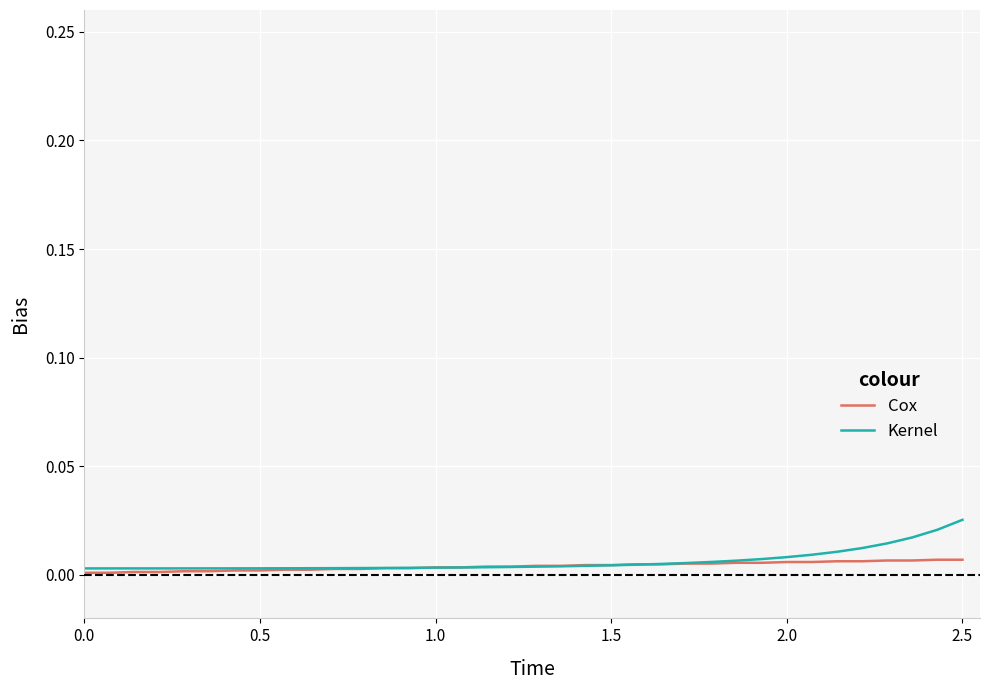

Which series has the largest range (max minus min)?

Kernel